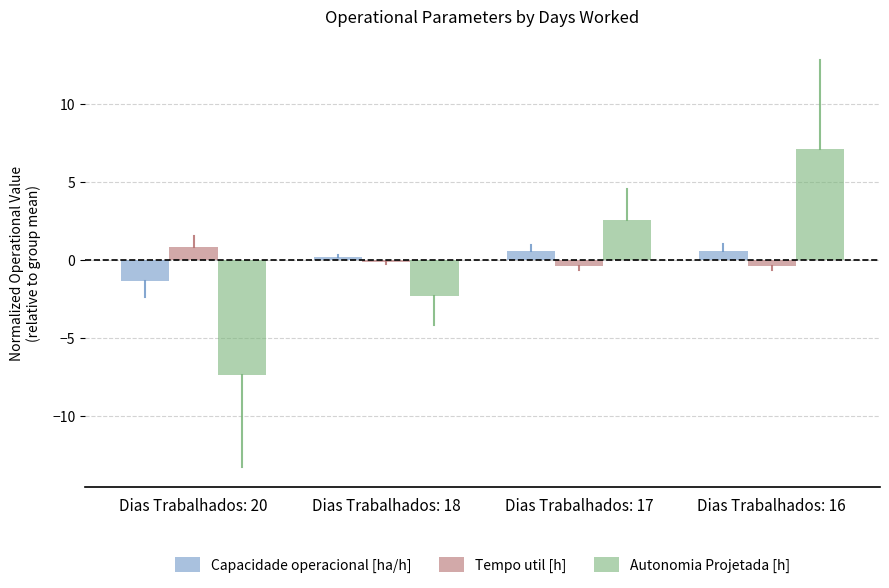

What value does the Tempo util [h] series have at Dias Trabalhados: 18?

-0.1